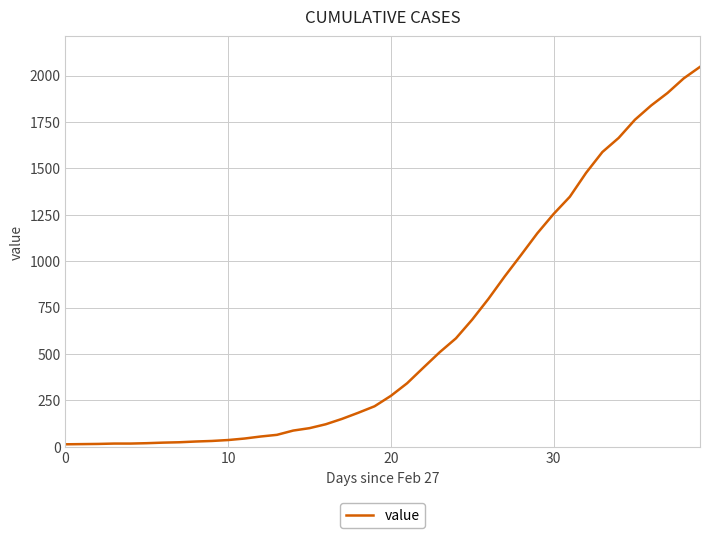

What is the greatest value displayed?

2047